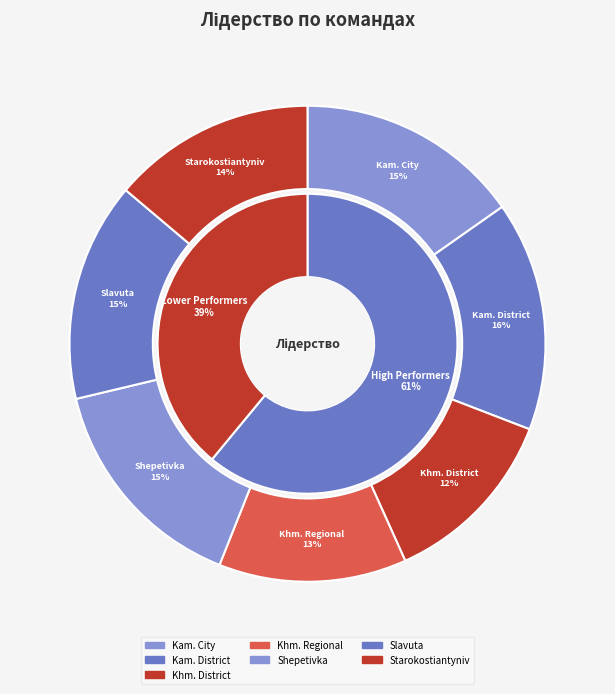

How many slices are in this pie chart?

7